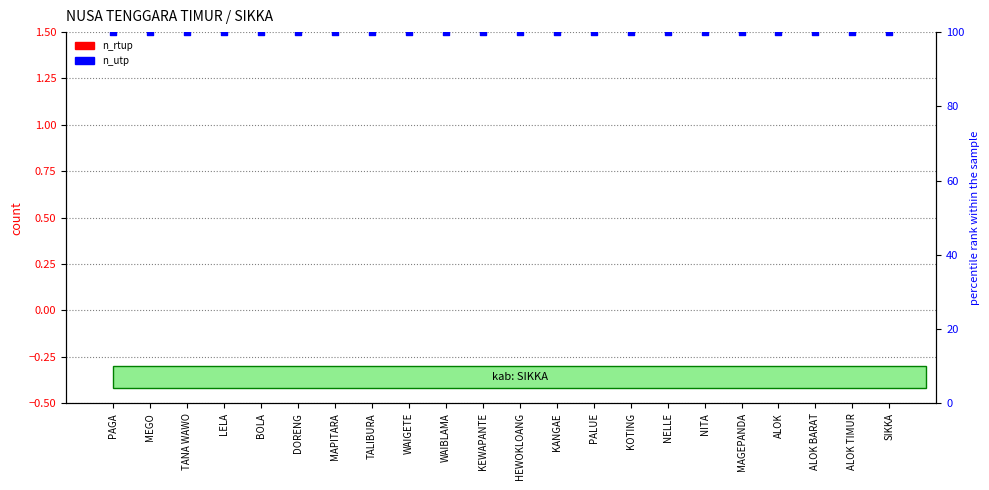

Which series contains the highest Y value?

n_utp_budidaya_tanaman_kehutanan